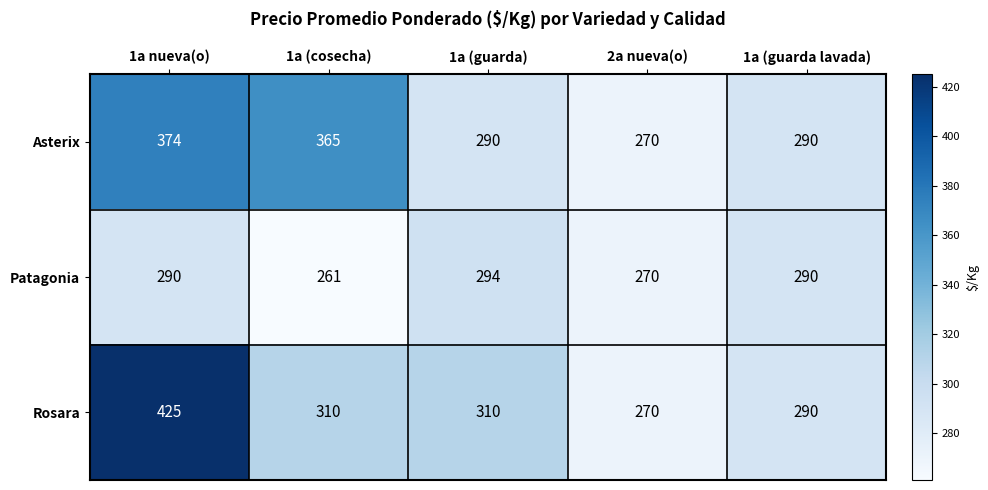

What is the total value across all series at 1a (cosecha)?

936